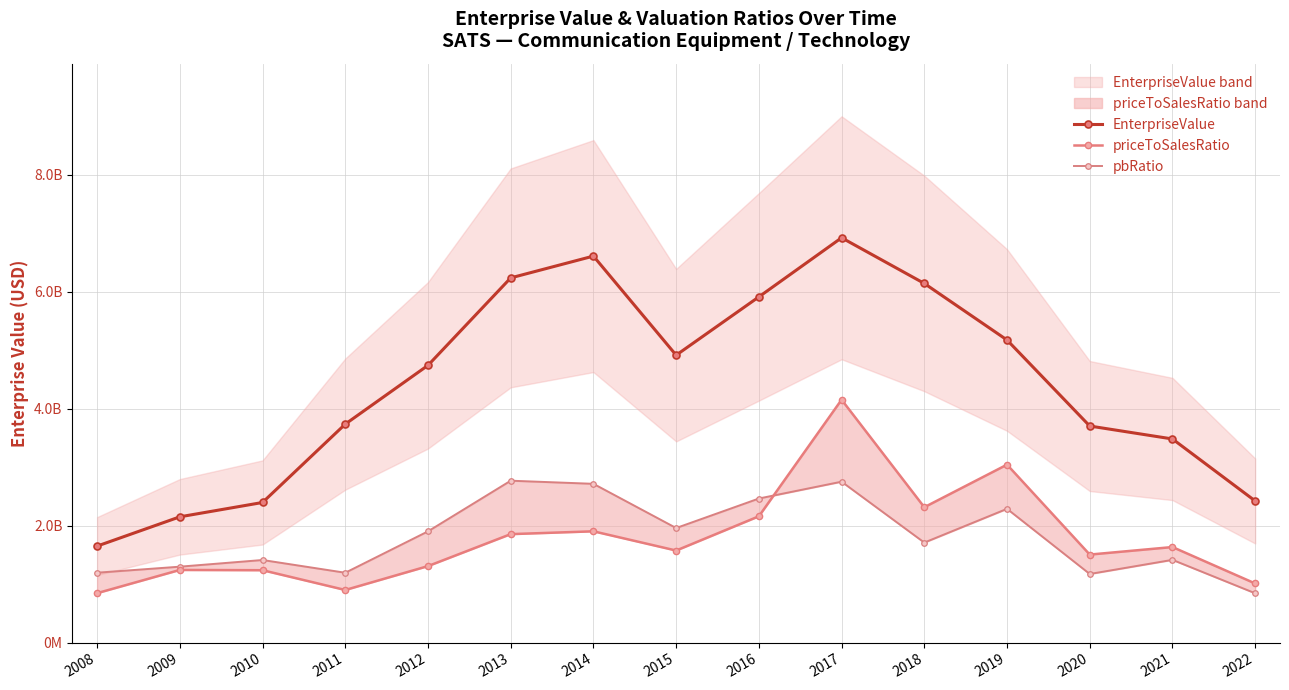

At which label is priceToSalesRatio closest to 2498726650?

2018